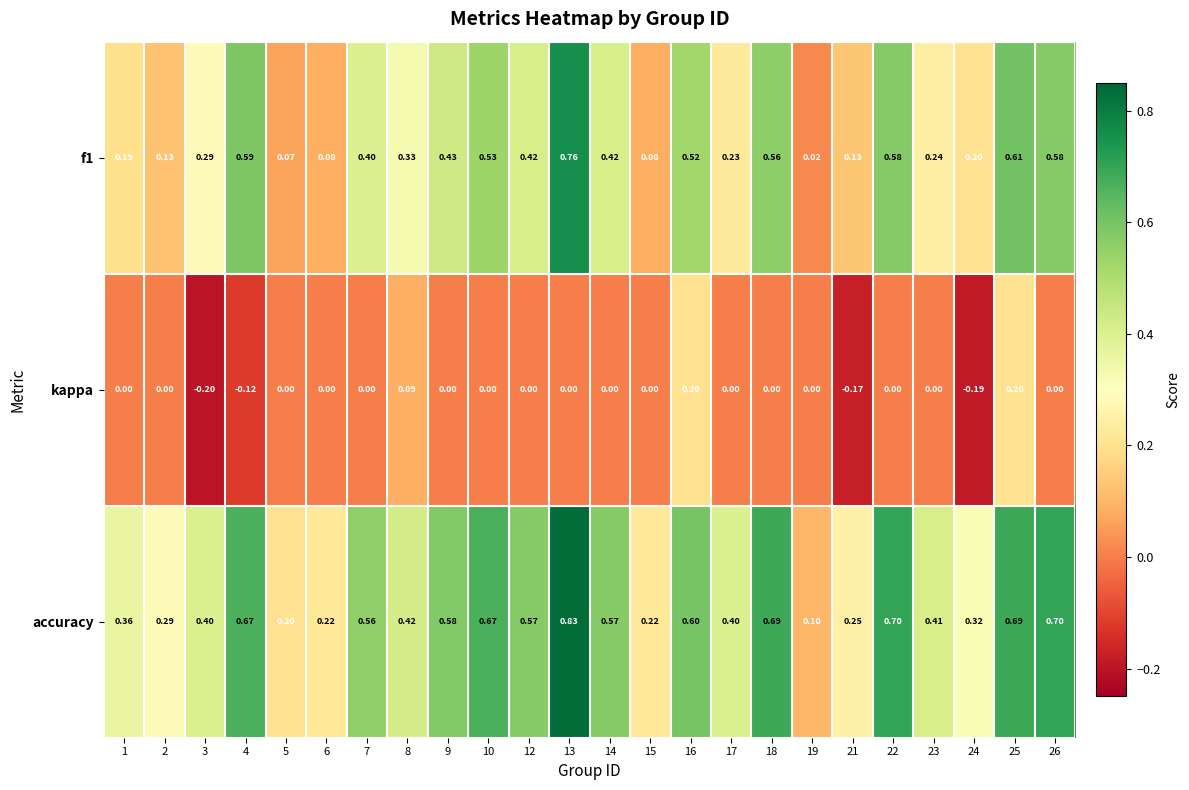

Which series has the largest total across all categories?

accuracy